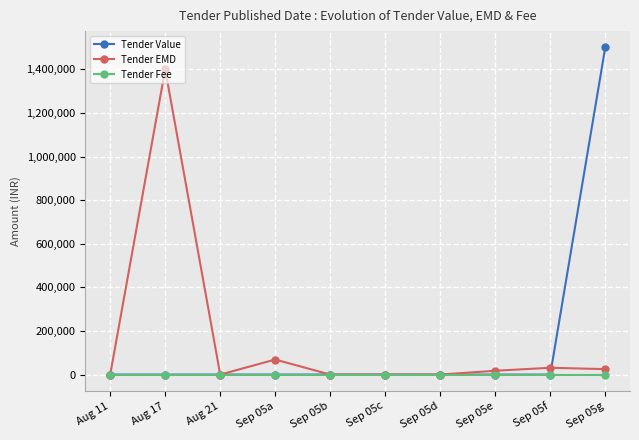

The value of Tender Value at Sep 05c is -907554. True or false?

False